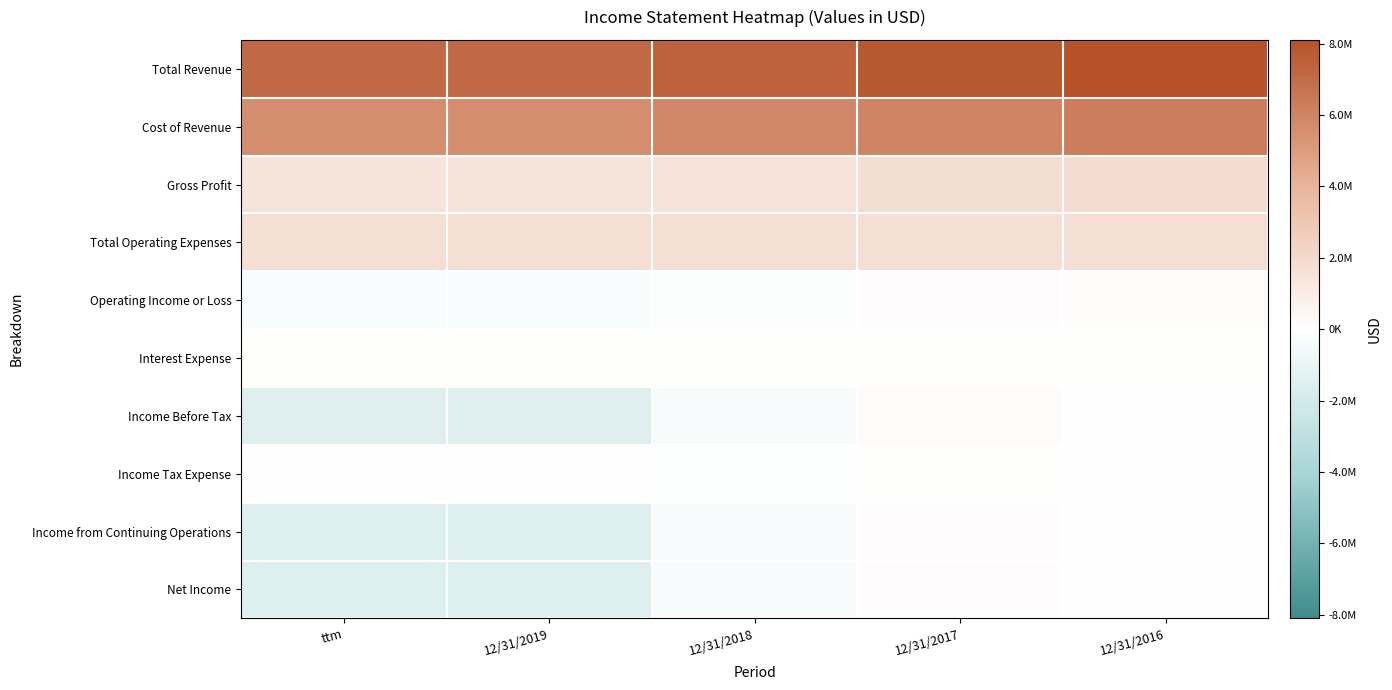

Reading left to right, extract all data points from this chart.

Total Revenue: ttm=7093825	12/31/2019=7093825	12/31/2018=7400640	12/31/2017=7799584	12/31/2016=8102858
Cost of Revenue: ttm=5609885	12/31/2019=5609885	12/31/2018=5861835	12/31/2017=6010104	12/31/2016=6257198
Gross Profit: ttm=1483939	12/31/2019=1483939	12/31/2018=1538805	12/31/2017=1789479	12/31/2016=1845659
Total Operating Expenses: ttm=1757583	12/31/2019=1757583	12/31/2018=1704007	12/31/2017=1689080	12/31/2016=1704924
Operating Income or Loss: ttm=-273644	12/31/2019=-273644	12/31/2018=-165202	12/31/2017=100399	12/31/2016=140736
Interest Expense: ttm=43086	12/31/2019=43086	12/31/2018=36305	12/31/2017=36304	12/31/2016=47653
Income Before Tax: ttm=-1487226	12/31/2019=-1487226	12/31/2018=-366835	12/31/2017=173289	12/31/2016=-5320
Income Tax Expense: ttm=21778	12/31/2019=21778	12/31/2018=-36566	12/31/2017=55906	12/31/2016=-8384
Income from Continuing Operations: ttm=-1509004	12/31/2019=-1509004	12/31/2018=-330269	12/31/2017=117383	12/31/2016=3064
Net Income: ttm=-1509004	12/31/2019=-1509004	12/31/2018=-330269	12/31/2017=117383	12/31/2016=3063